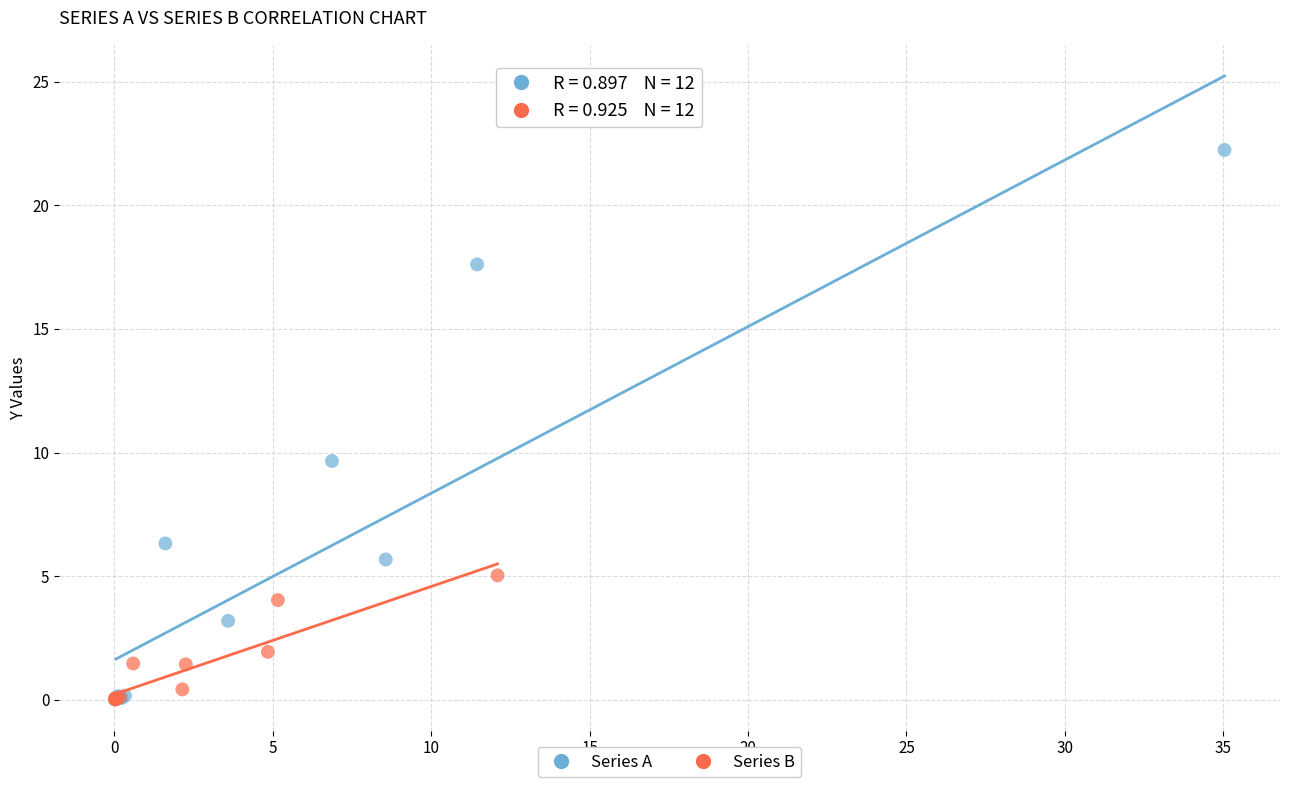

Which series has the largest Y range (max minus min)?

Series A